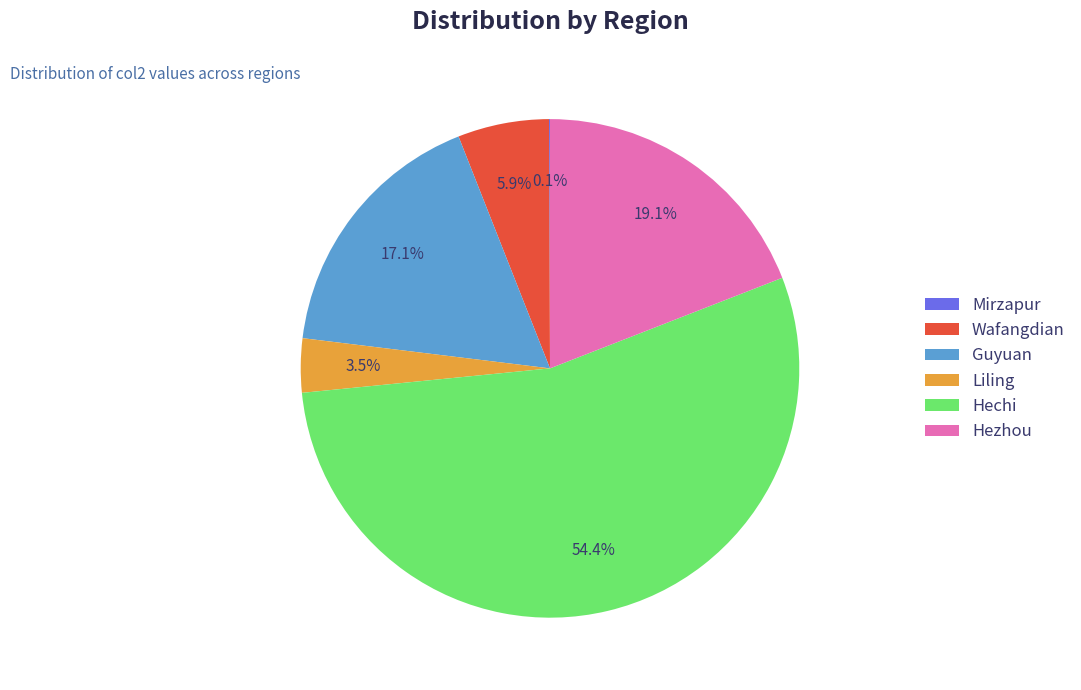

To the nearest percent, what portion does Hezhou represent?

19%